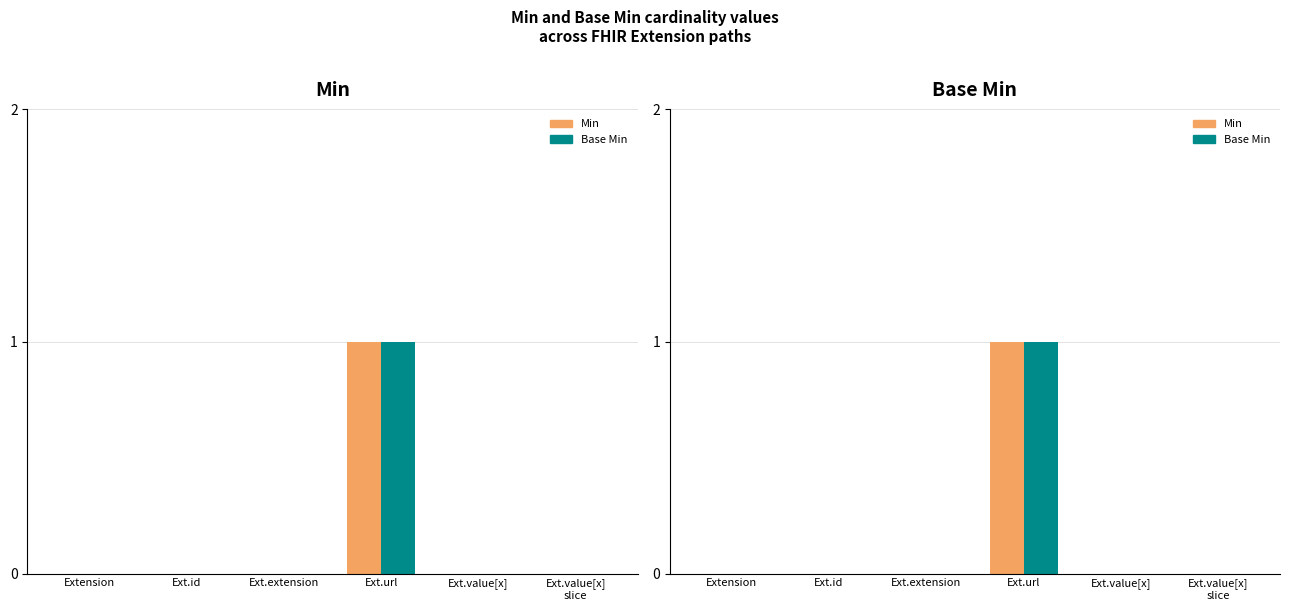

List the series in order of their peak value, lowest first.

Min, Base Min